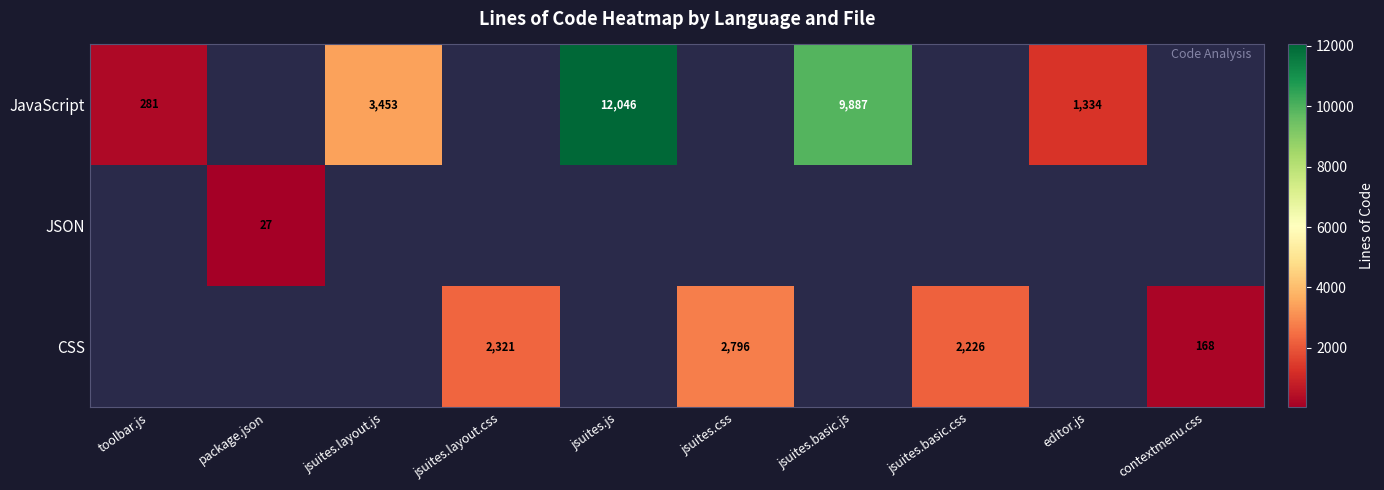

The JavaScript series shows 281 at toolbar.js. True or false?

True